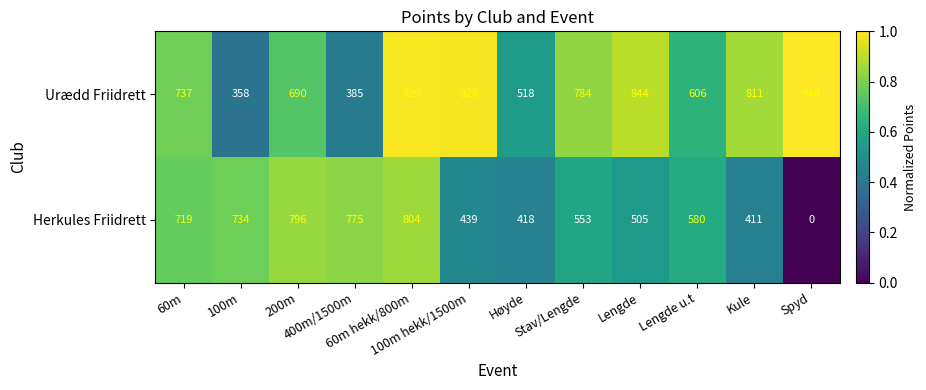

What is the minimum value for Urædd Friidrett?

358